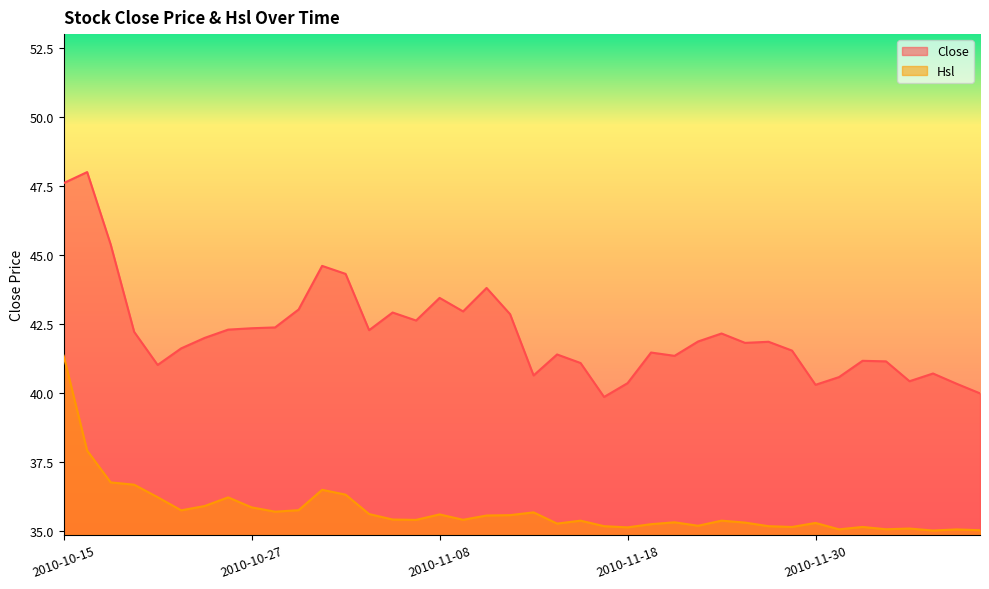

Reading left to right, extract all data points from this chart.

Close: 47.6	48.0	45.4	42.2	41.0	41.6	42.0	42.3	42.3	42.4	43.0	44.6	44.3	42.3	42.9	42.6	43.4	43.0	43.8	42.9	40.6	41.4	41.1	39.9	40.4	41.5	41.3	41.9	42.1	41.8	41.9	41.5	40.3	40.6	41.2	41.1	40.4	40.7	40.3	40.0
Hsl: 41.3	37.9	36.8	36.7	36.2	35.7	35.9	36.2	35.8	35.7	35.7	36.5	36.3	35.6	35.4	35.4	35.6	35.4	35.6	35.6	35.7	35.3	35.4	35.2	35.1	35.2	35.3	35.2	35.4	35.3	35.2	35.1	35.3	35.1	35.1	35.1	35.1	35.0	35.0	35.0